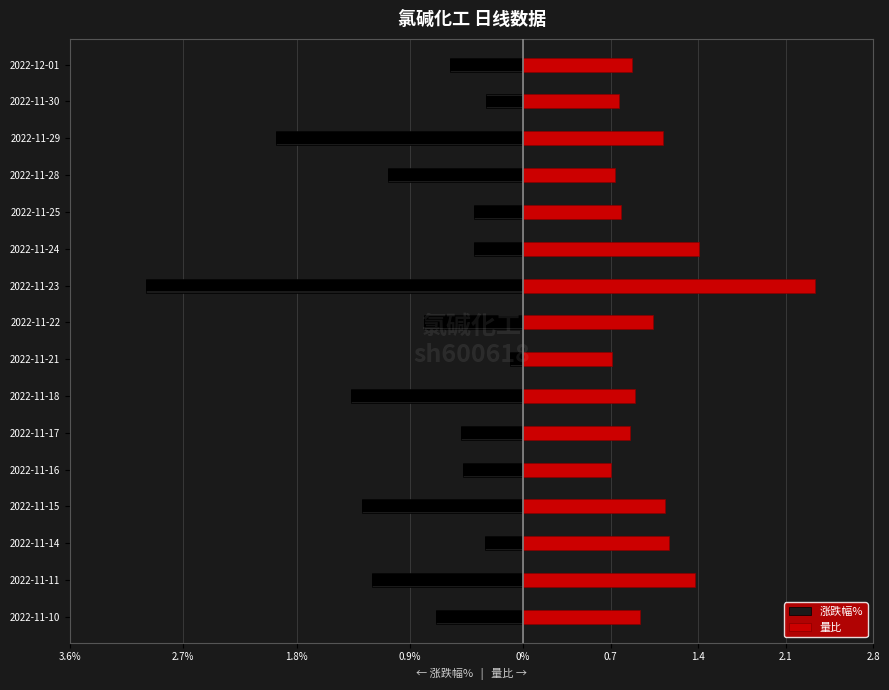

Are the bars horizontal?

Yes